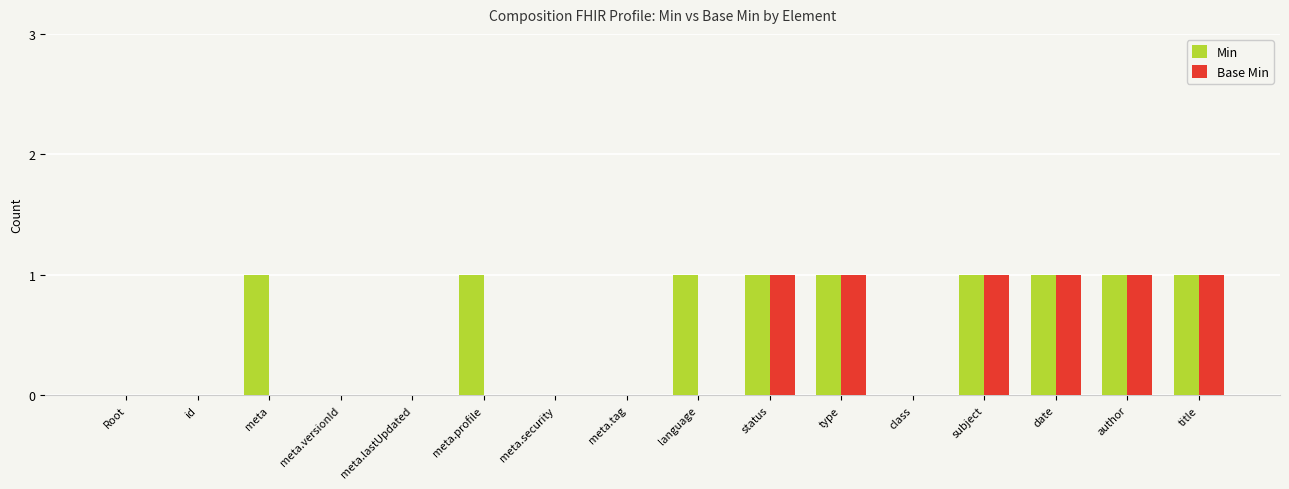

Between id and meta.profile, which series saw the biggest shift?

Min